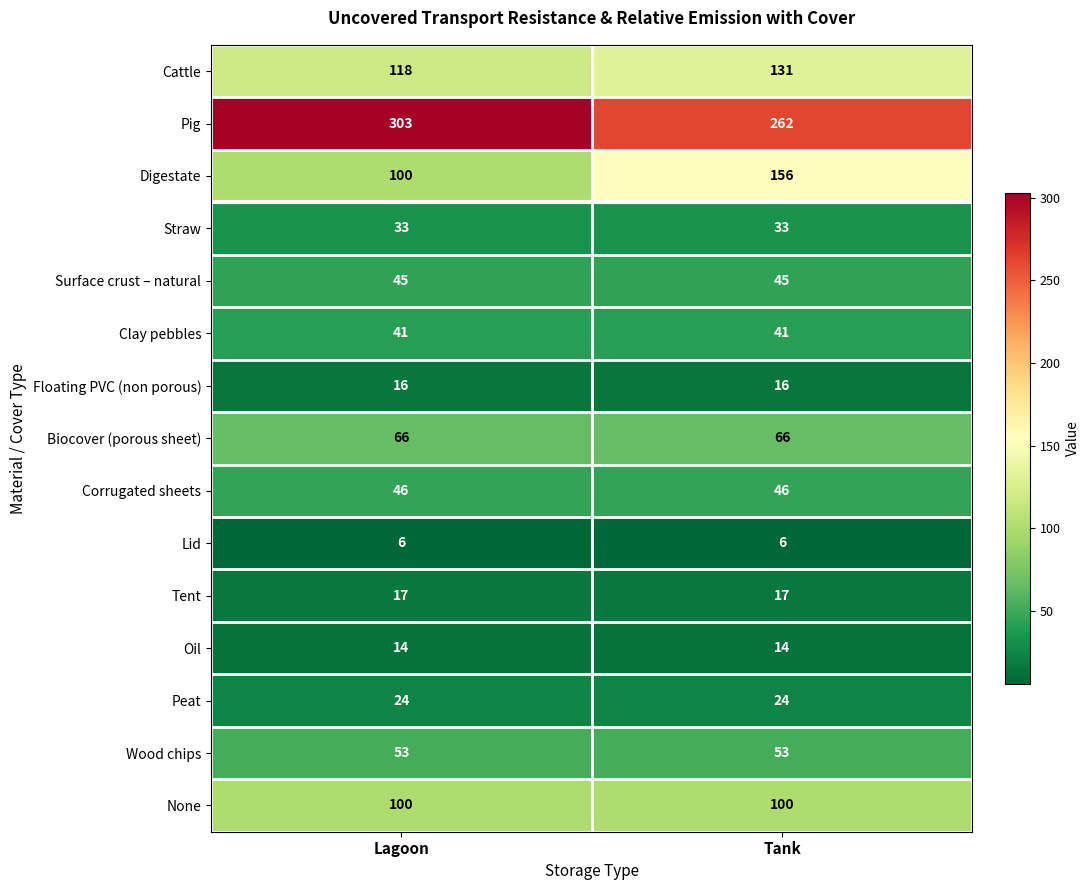

Reading left to right, transcribe all the data shown in this chart.

Cattle: 118	131
Pig: 303	262
Digestate: 100	156
Straw: 33	33
Surface crust – natural: 45	45
Clay pebbles: 41	41
Floating PVC (non porous): 16	16
Biocover (porous sheet): 66	66
Corrugated sheets: 46	46
Lid: 6	6
Tent: 17	17
Oil: 14	14
Peat: 24	24
Wood chips: 53	53
None: 100	100